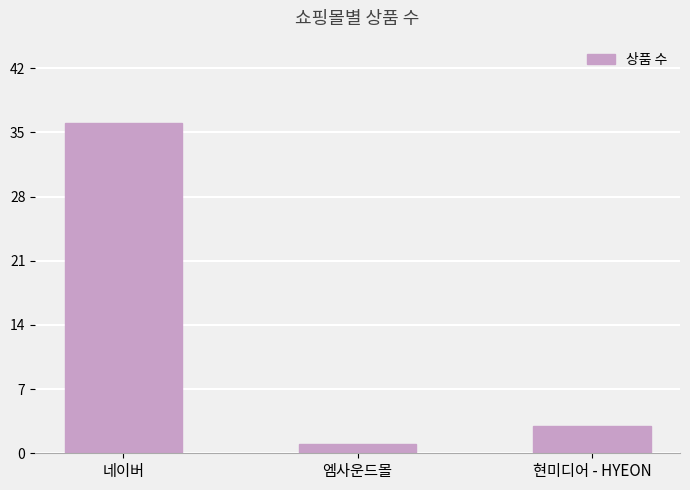

What is the change in value from 엠사운드몰 to 현미디어 - HYEON?

+2